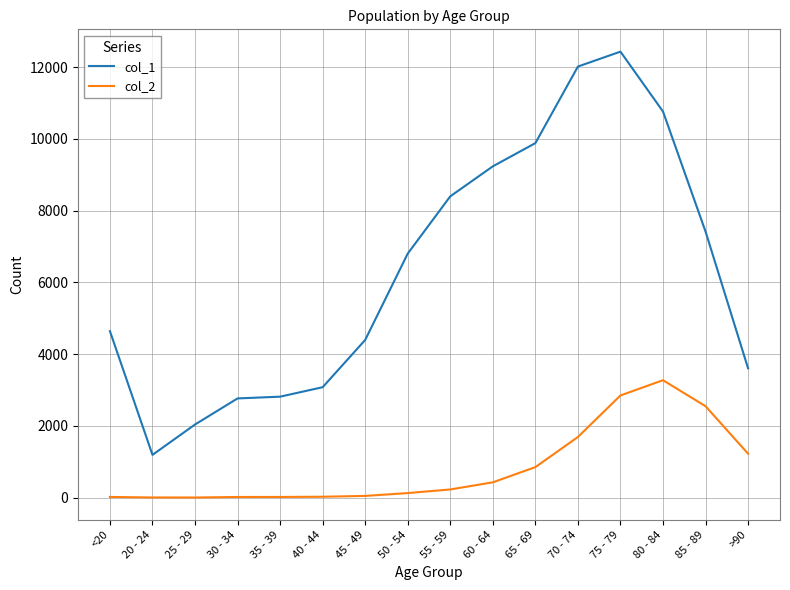

In col_1, how many points are lower than both neighbors (excluding endpoints)?

1